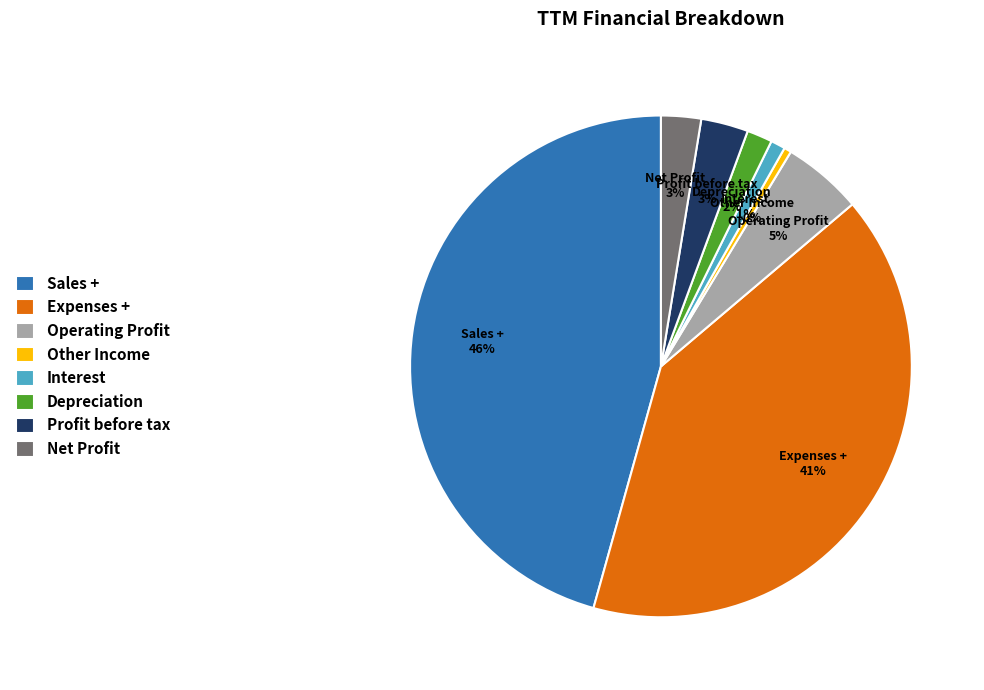

How many slices are in this pie chart?

8